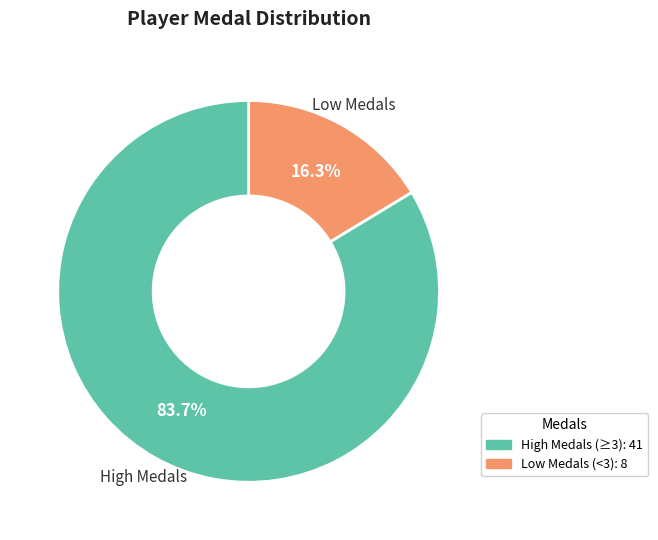

Is there any slice that represents more than half of the pie?

Yes